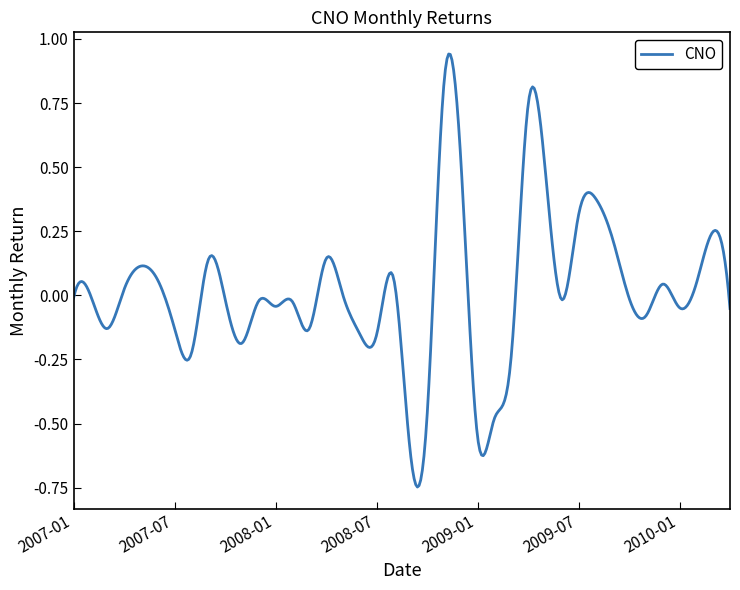

What is the difference between the maximum and minimum values?

1.7